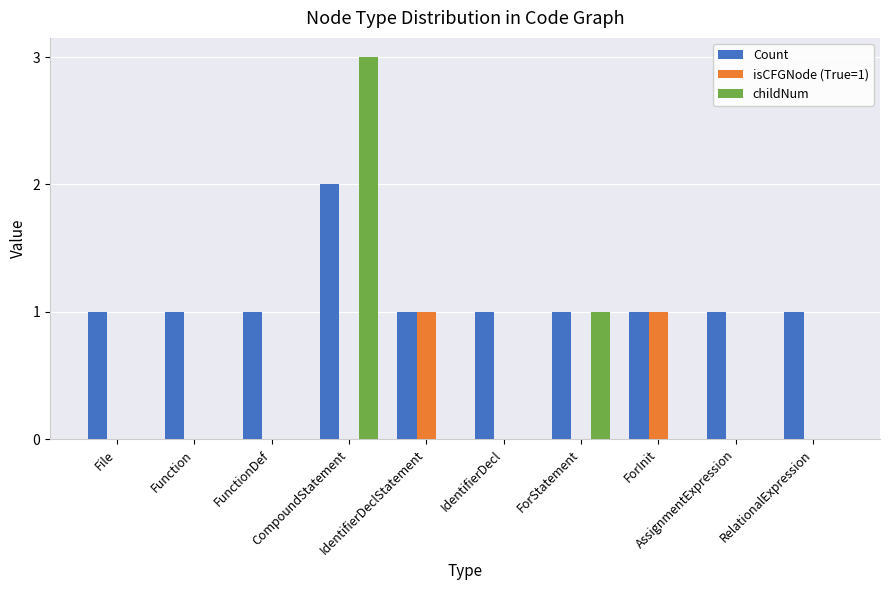

Reading left to right, extract all data points from this chart.

Count: File=1	Function=1	FunctionDef=1	CompoundStatement=2	IdentifierDeclStatement=1	IdentifierDecl=1	ForStatement=1	ForInit=1	AssignmentExpression=1	RelationalExpression=1
isCFGNode (True=1): File=0	Function=0	FunctionDef=0	CompoundStatement=0	IdentifierDeclStatement=1	IdentifierDecl=0	ForStatement=0	ForInit=1	AssignmentExpression=0	RelationalExpression=0
childNum: File=0	Function=0	FunctionDef=0	CompoundStatement=3	IdentifierDeclStatement=0	IdentifierDecl=0	ForStatement=1	ForInit=0	AssignmentExpression=0	RelationalExpression=0